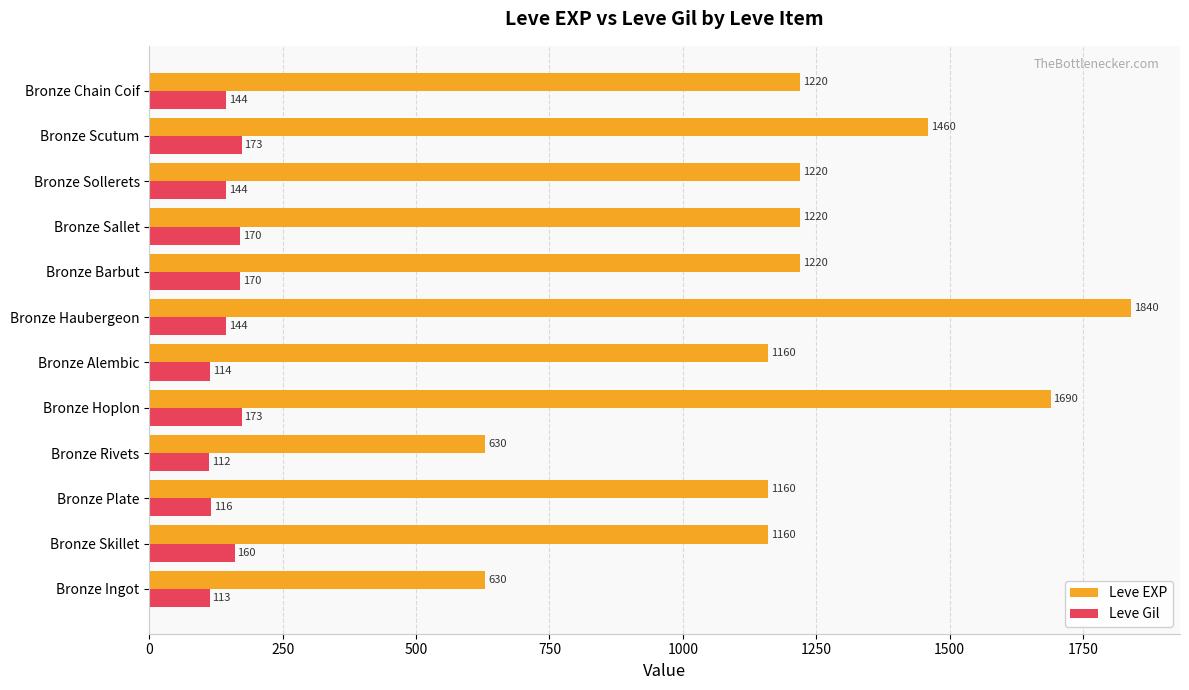

Is the value of Leve Gil at Bronze Haubergeon greater than the value of Leve EXP at Bronze Ingot?

No